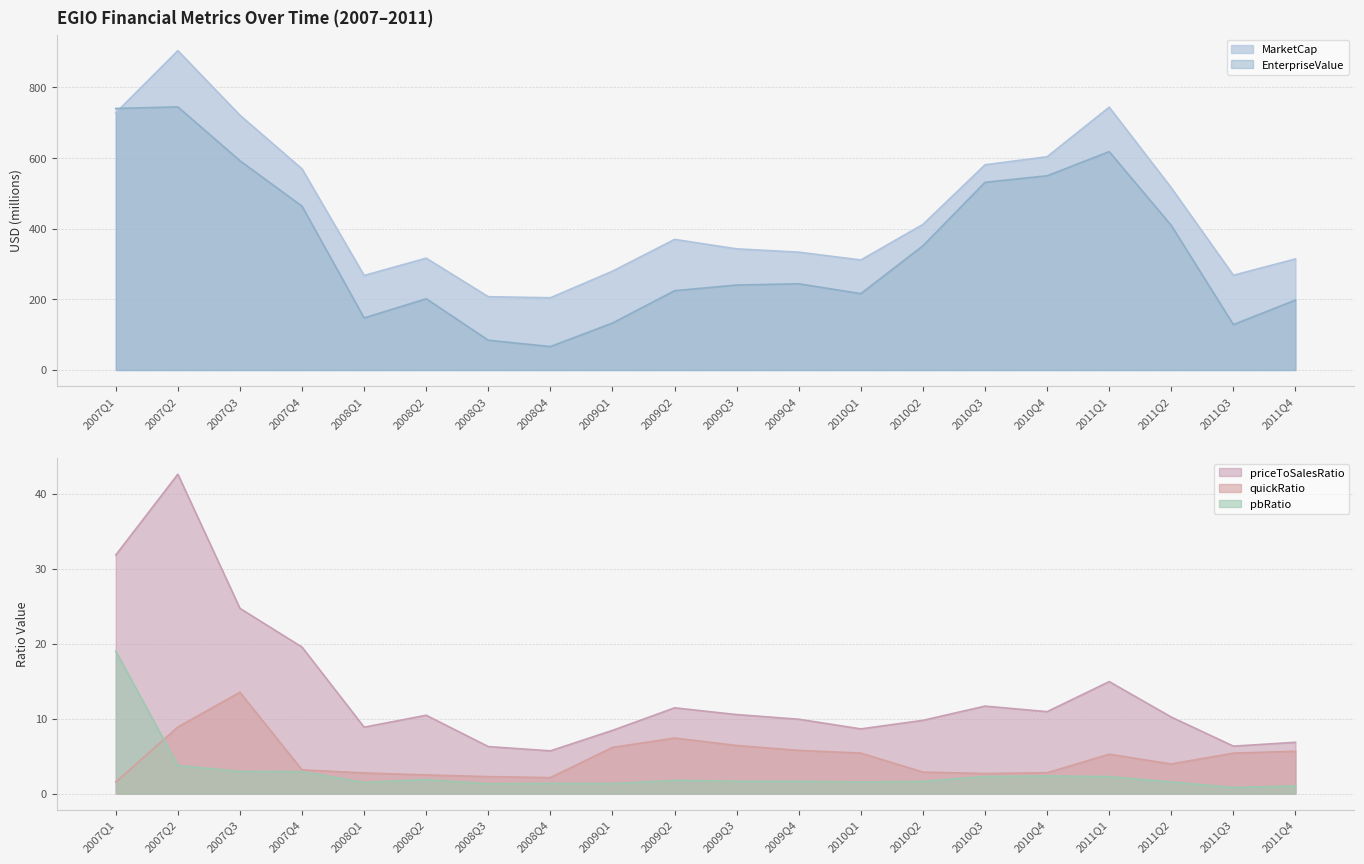

Which category has the highest value in the MarketCap series?

2007Q2